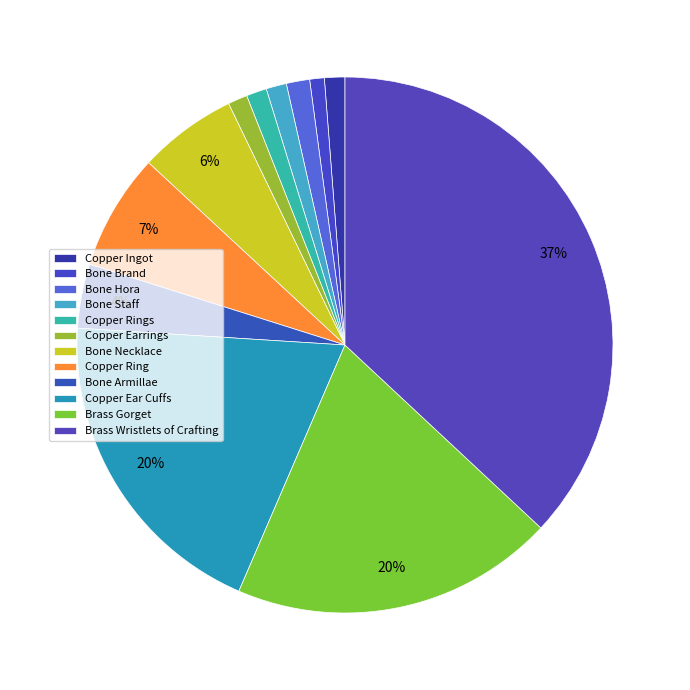

Is it true that Bone Hora is 1% of the pie?

True